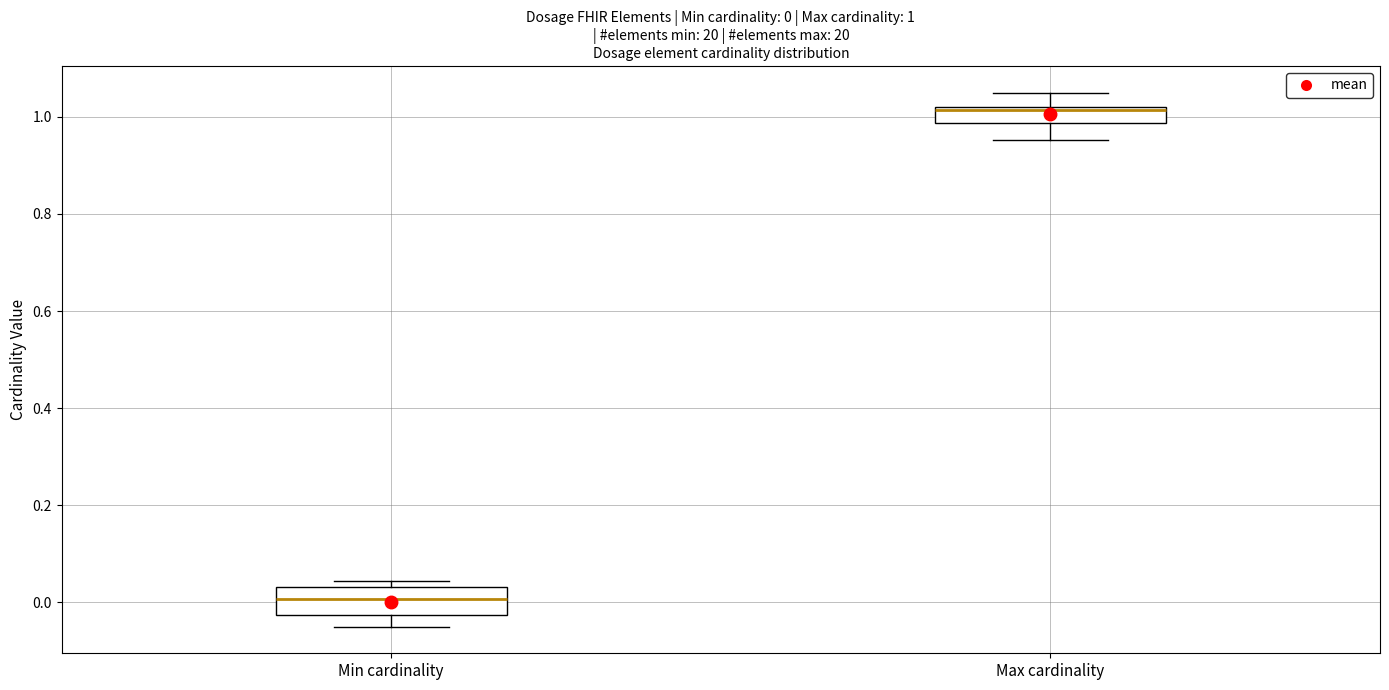

Comparing the boxes themselves (not the whiskers), which one is the tallest?

Min cardinality